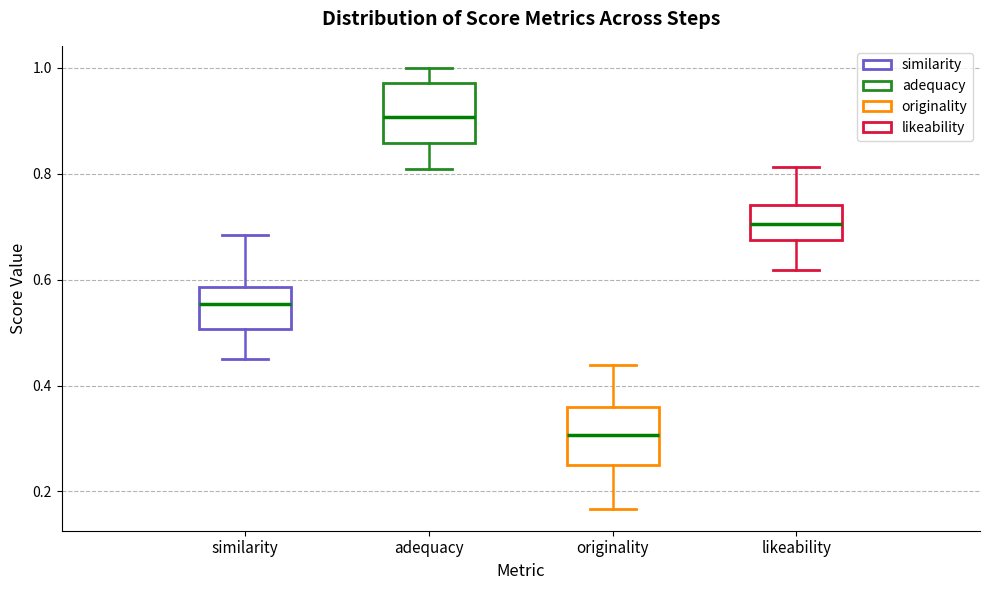

Where is the upper edge of the box for originality on the y-axis? The values are not printed on the chart, so give them approximately, as read against the axis.

0.36